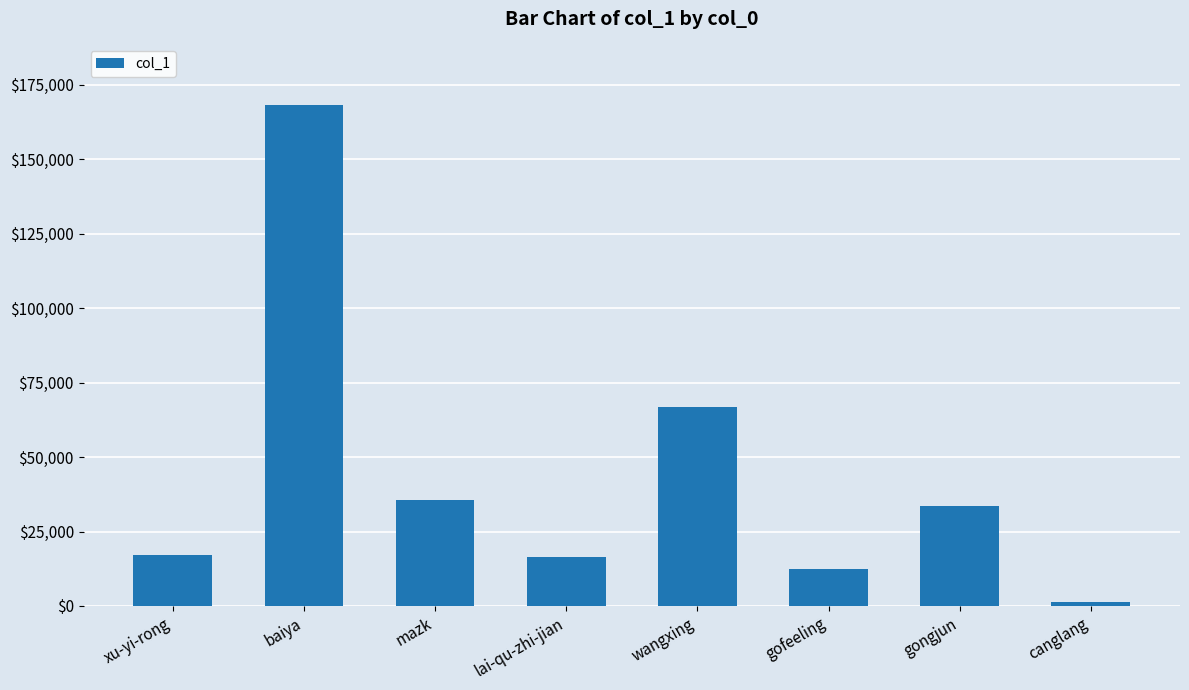

Which category has the highest value across all series?

baiya